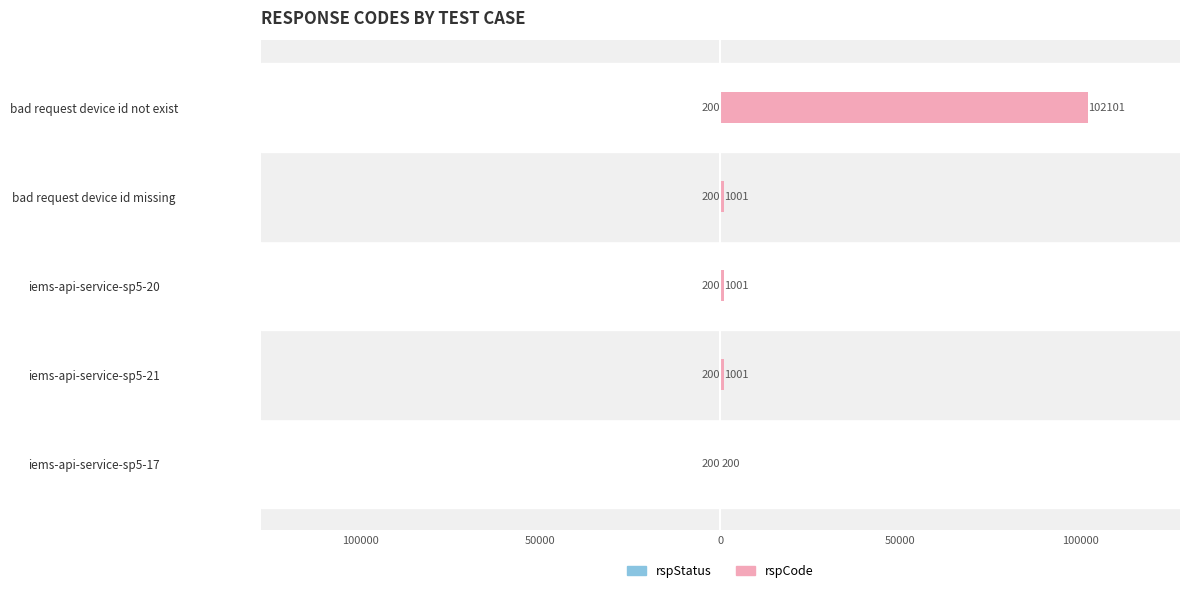

List the series in order of their overall mean, highest first.

rspCode, rspStatus